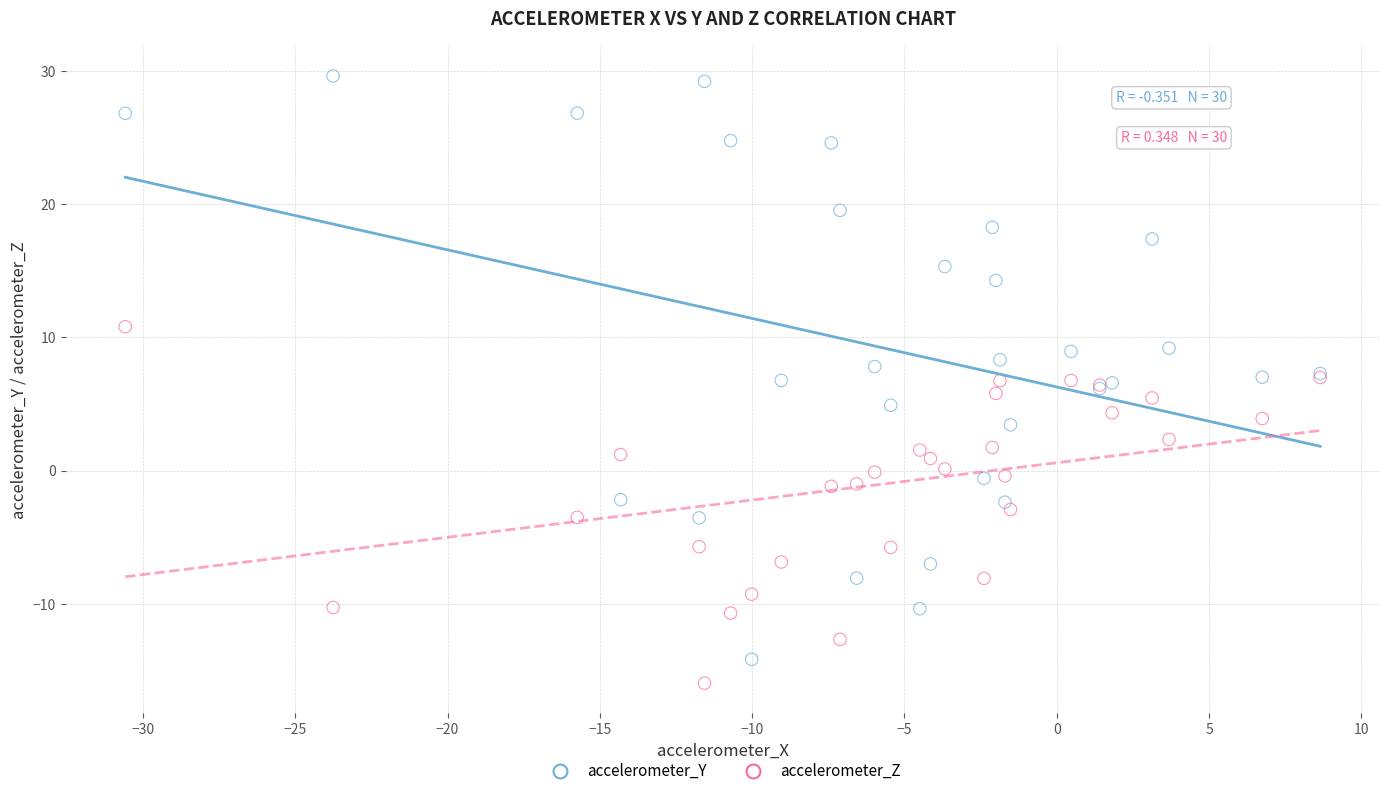

What is the X range (max minus min) for the scatter plot?

39.2